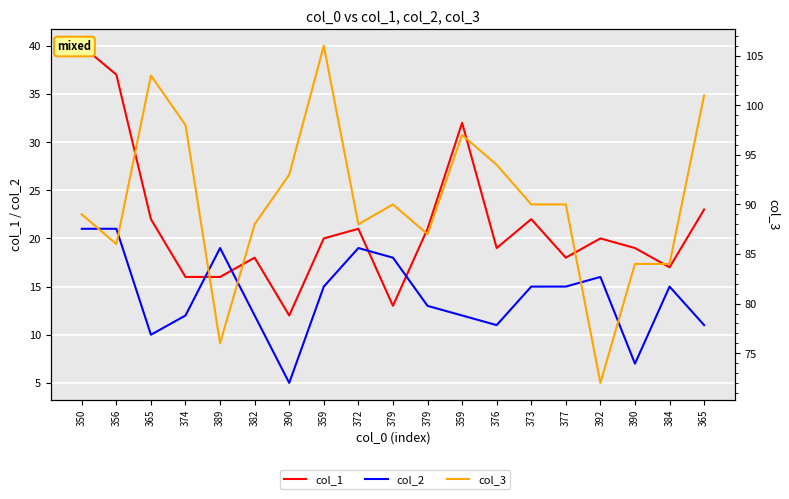

At how many categories does at least one series exceed 91?

7